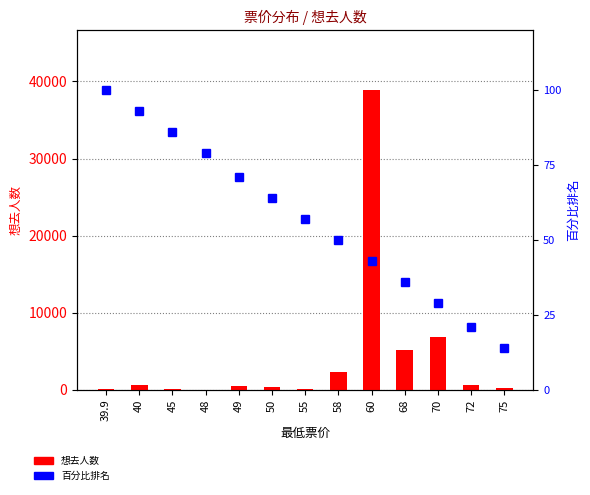

What is the spread (max minus min) of values at 48?

67